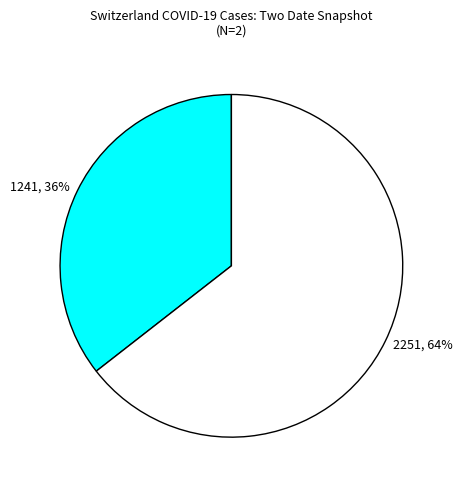

Combined, do 2251, 64% and 1241, 36% account for over 50%?

Yes